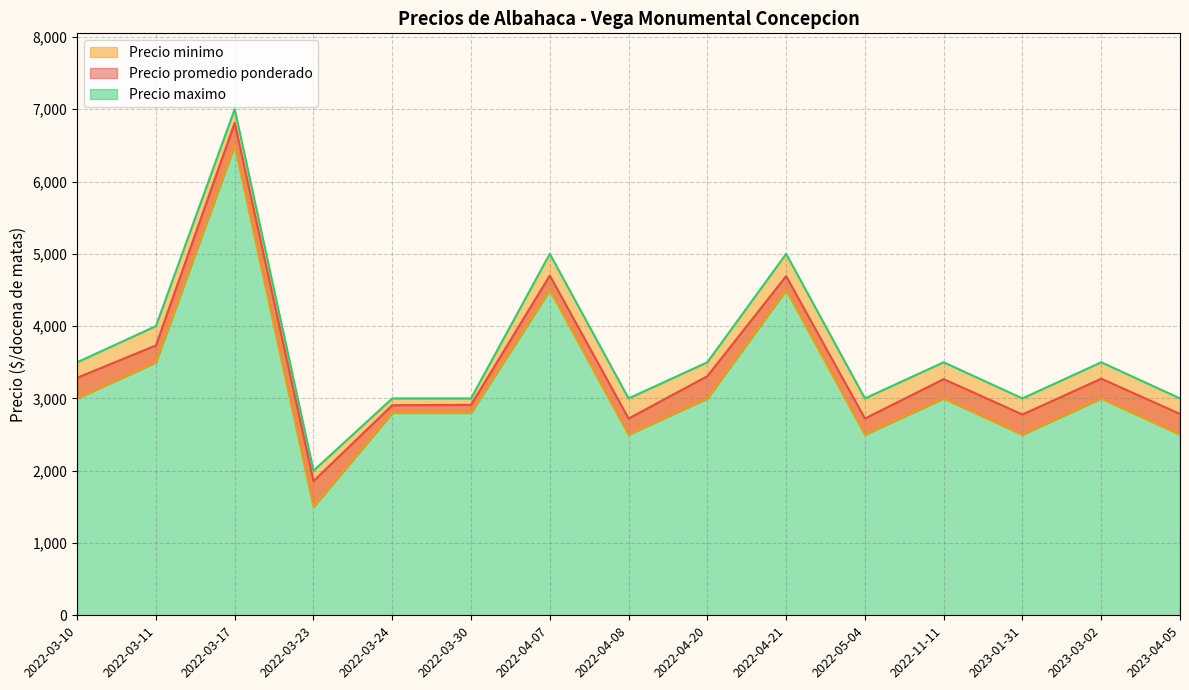

At which category does Precio maximo reach its first local valley?

2022-03-23